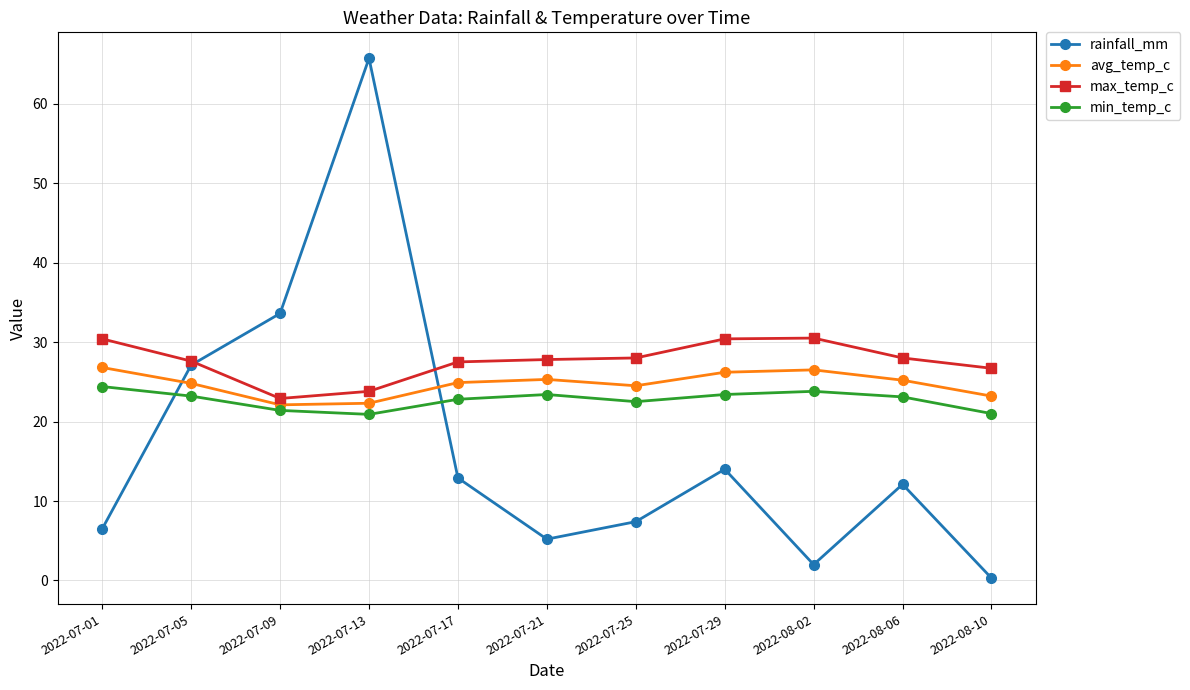

True or false: rainfall_mm has more than 1 interior local peaks.

True